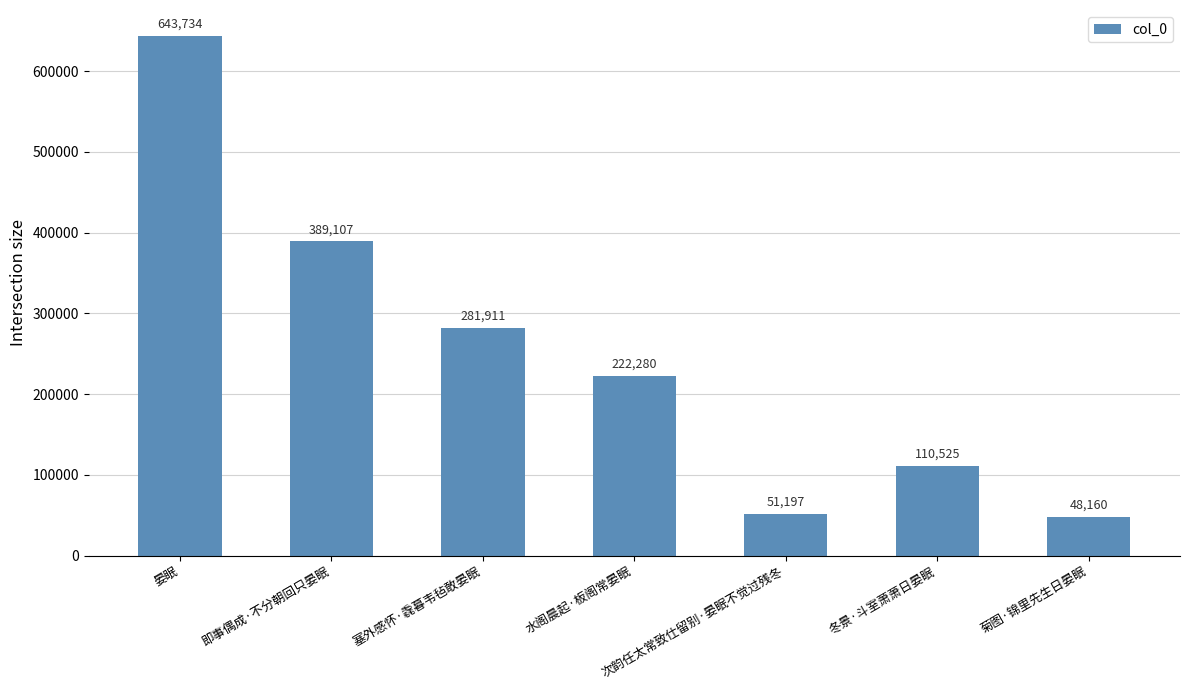

What is the label of the 4th bar from the right?

水阁晨起·板阁常晏眠